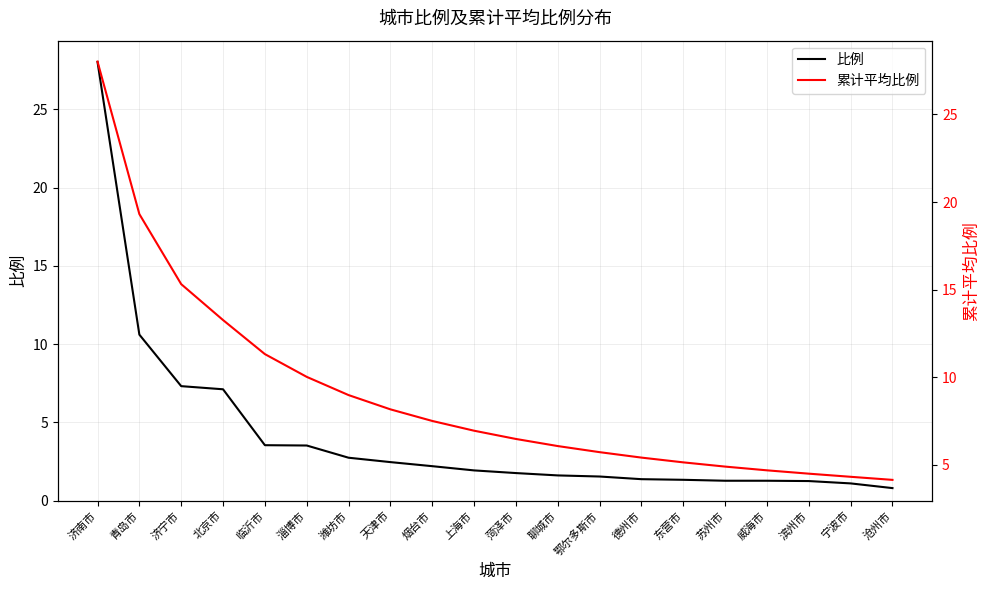

What position from the left is 济南市?

1